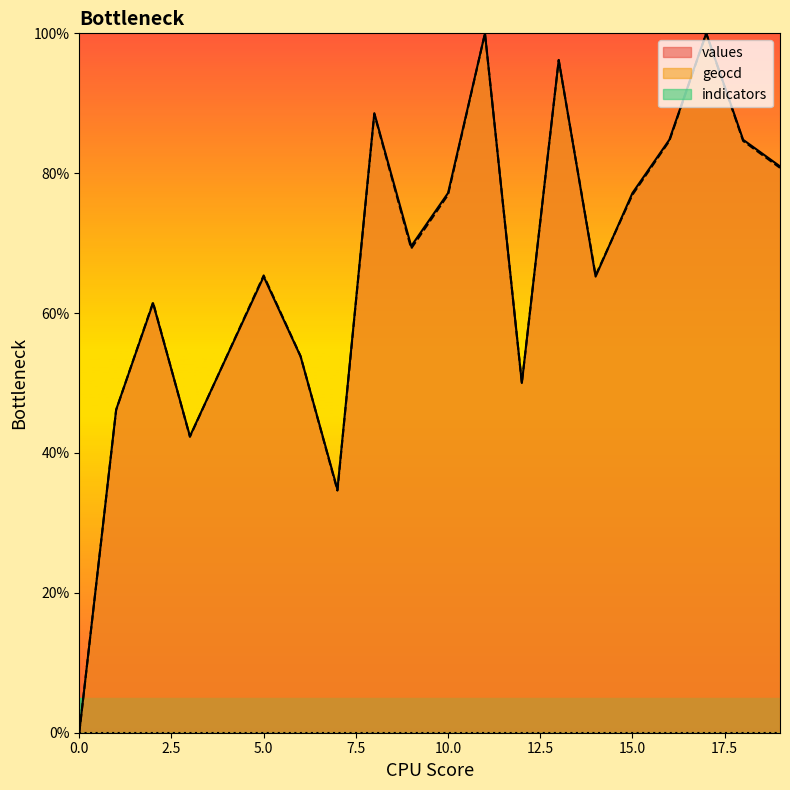

Which series has the largest total across all categories?

values